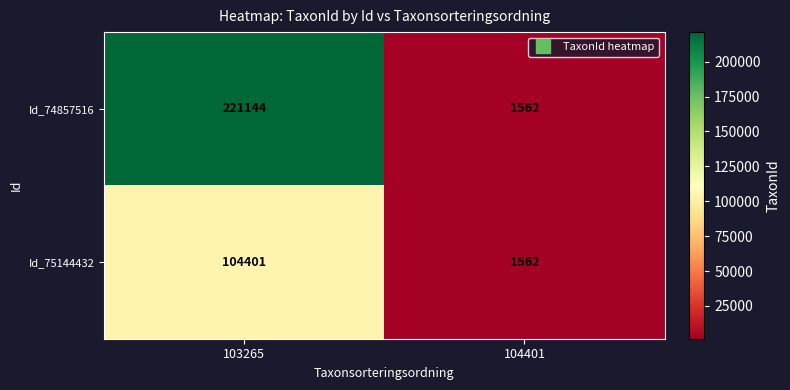

Which label corresponds to the largest value in the chart?

103265